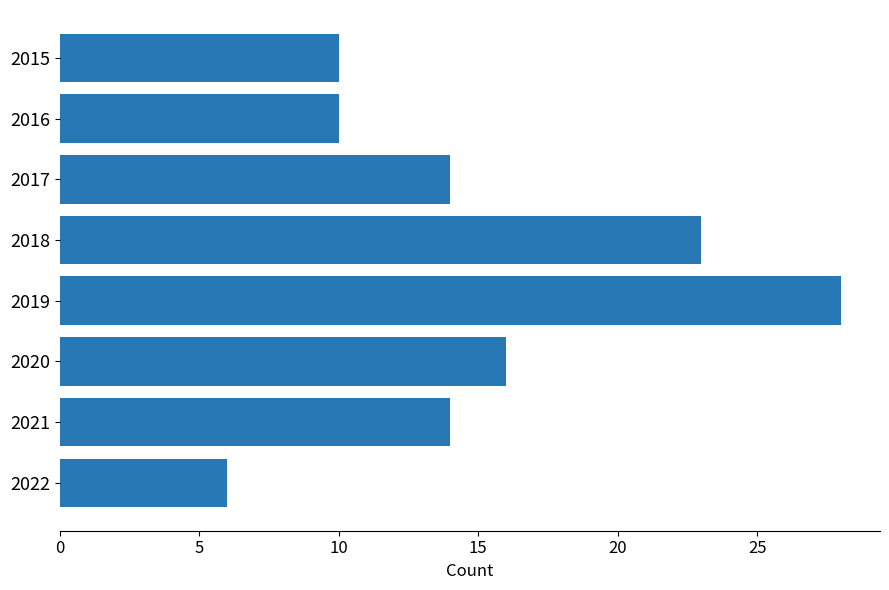

True or false: the data shows 10 at 2015.

True